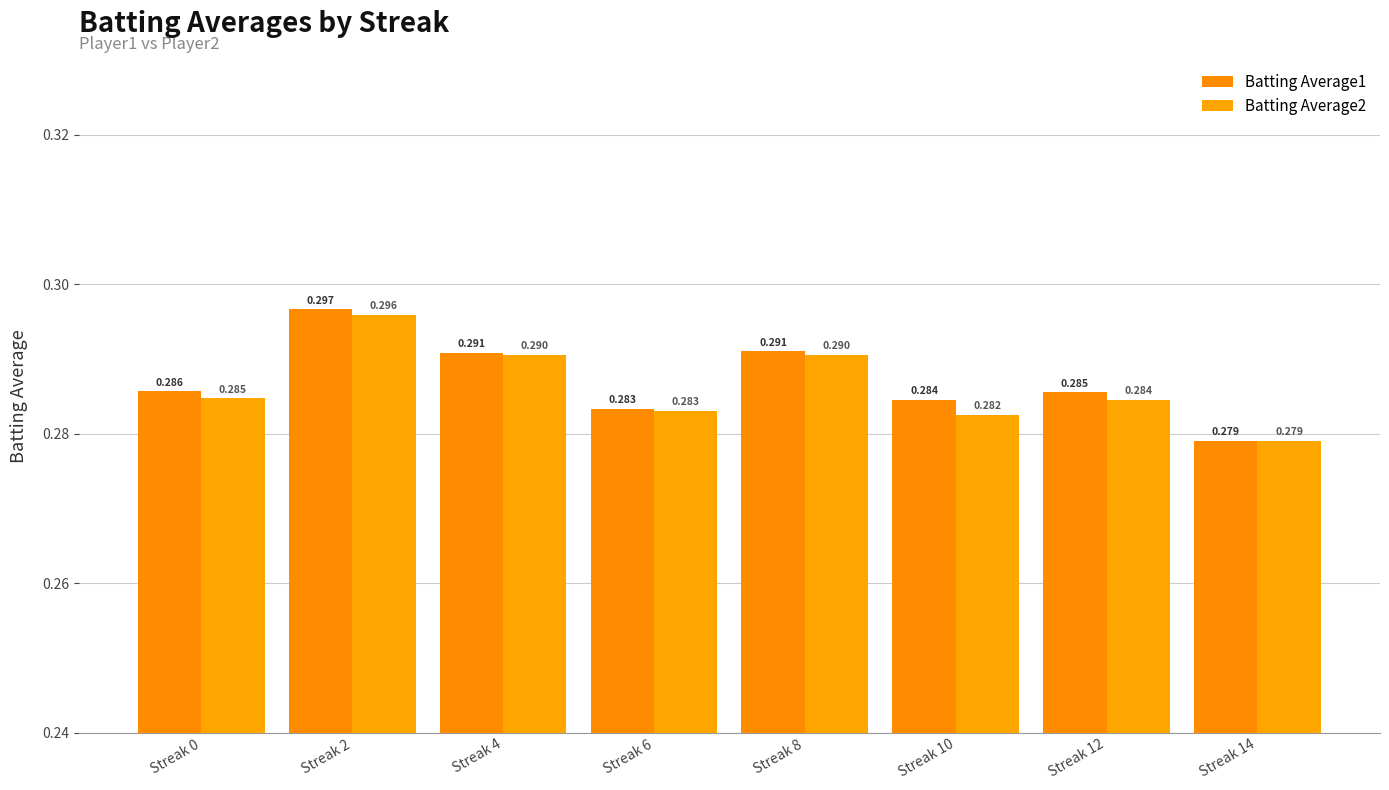

What is the value of the Batting Average1 bar at the 8th from the left?

0.3